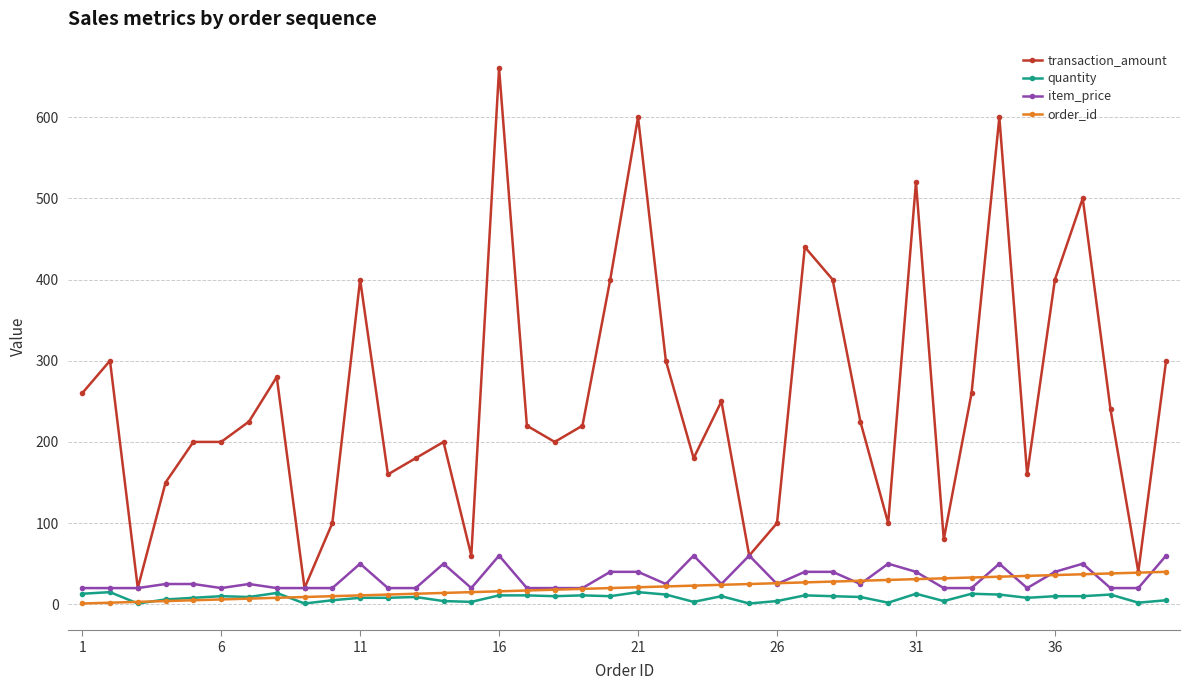

What is the maximum value shown in the chart?

660